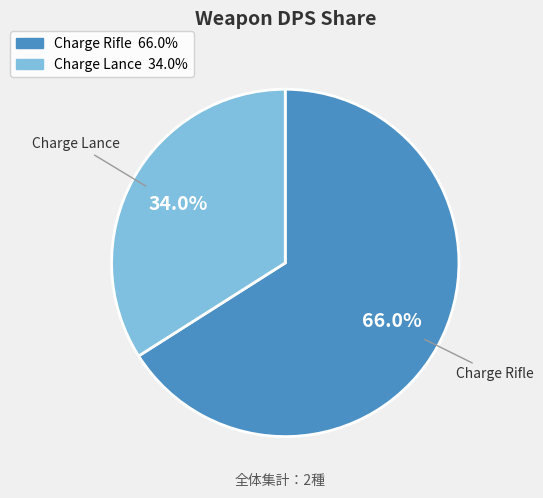

Rank the categories by value from lowest to highest.

Charge Lance, Charge Rifle